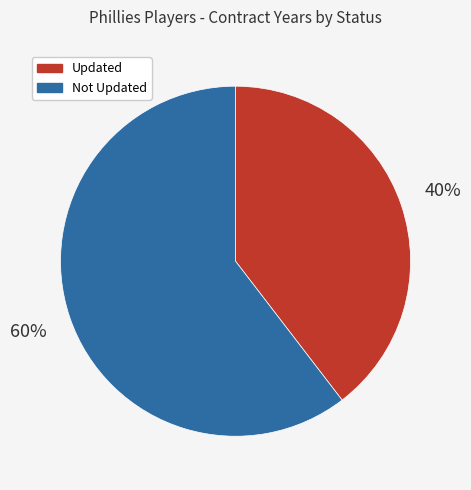

To the nearest percent, what portion does Updated represent?

40%